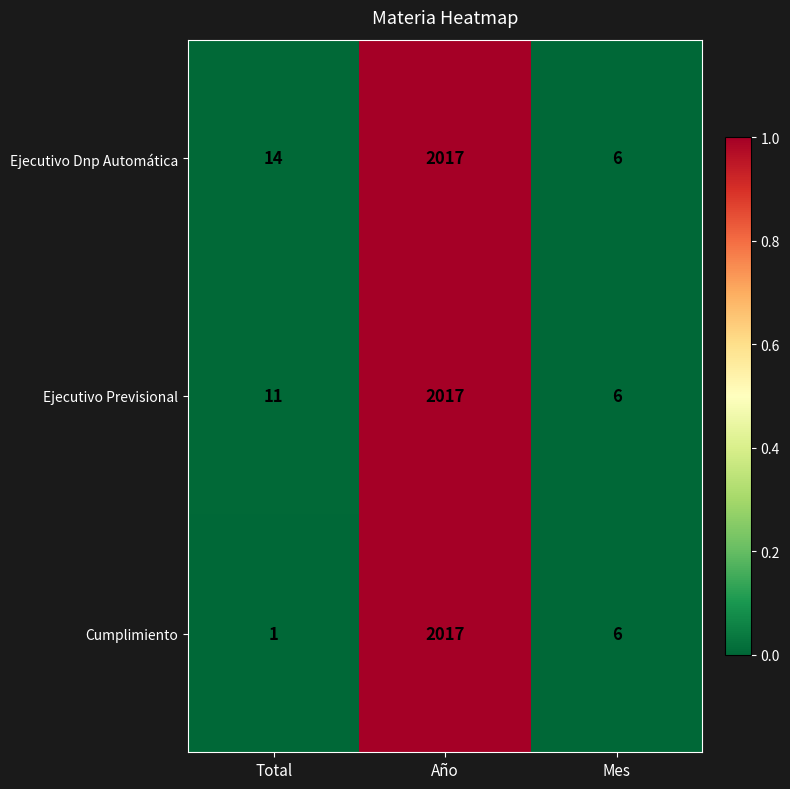

Between Total and Año, which series saw the biggest shift?

Cumplimiento